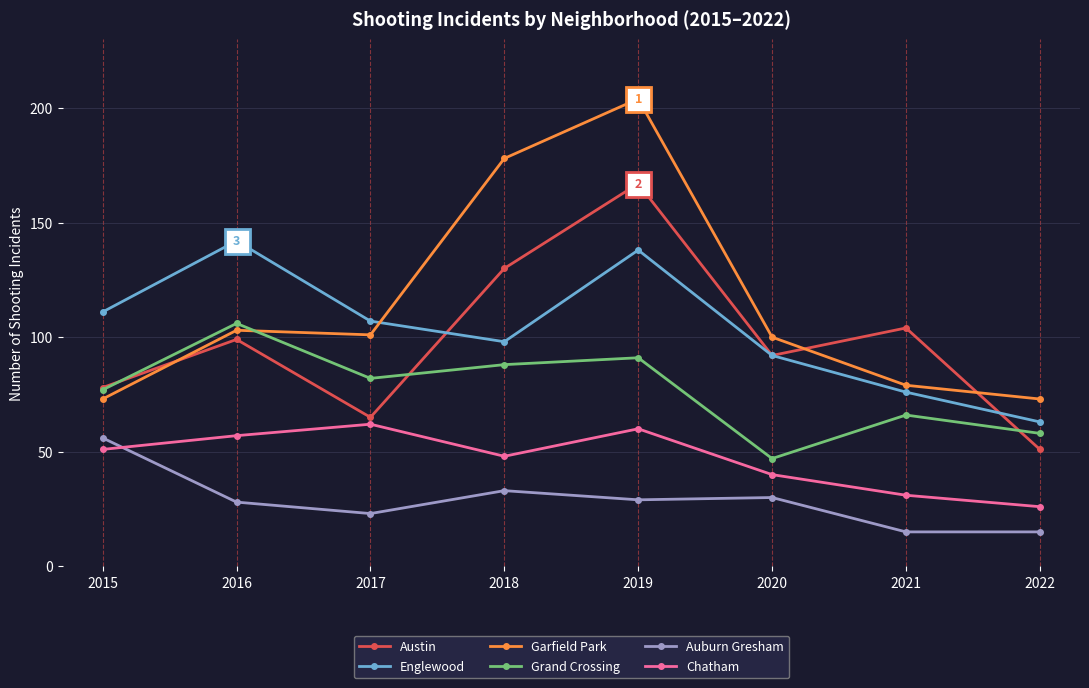

What are all the series names shown in the legend?

Austin, Englewood, Garfield Park, Grand Crossing, Auburn Gresham, Chatham